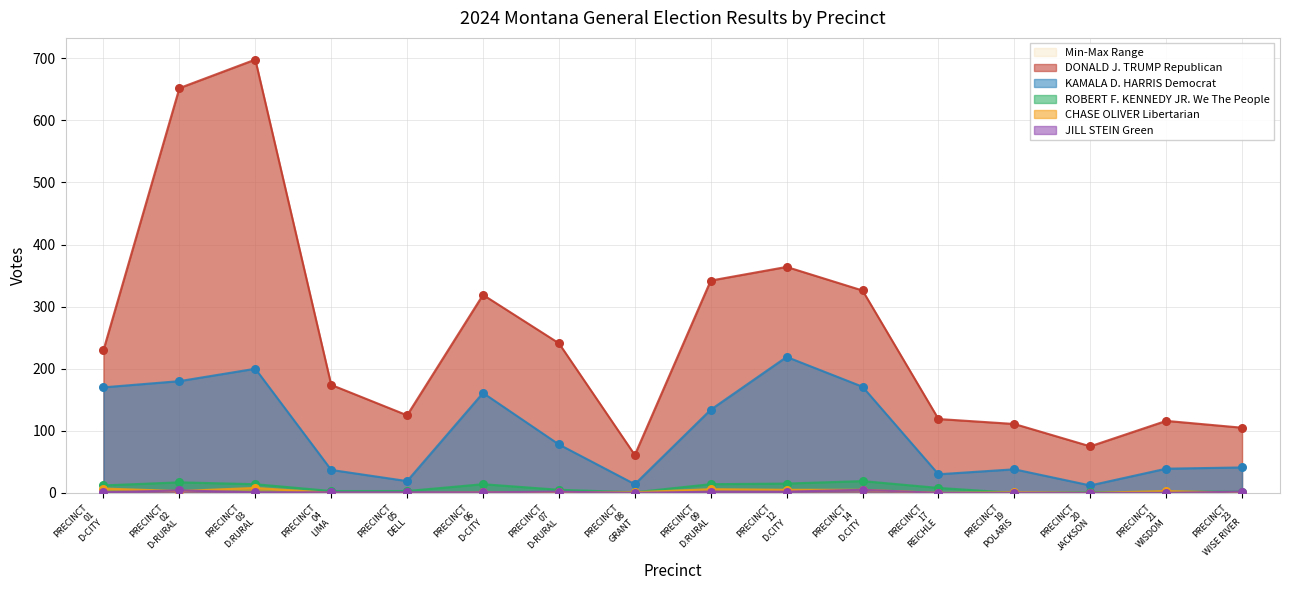

Which series reaches the minimum Y coordinate?

ROBERT F. KENNEDY JR. We The People